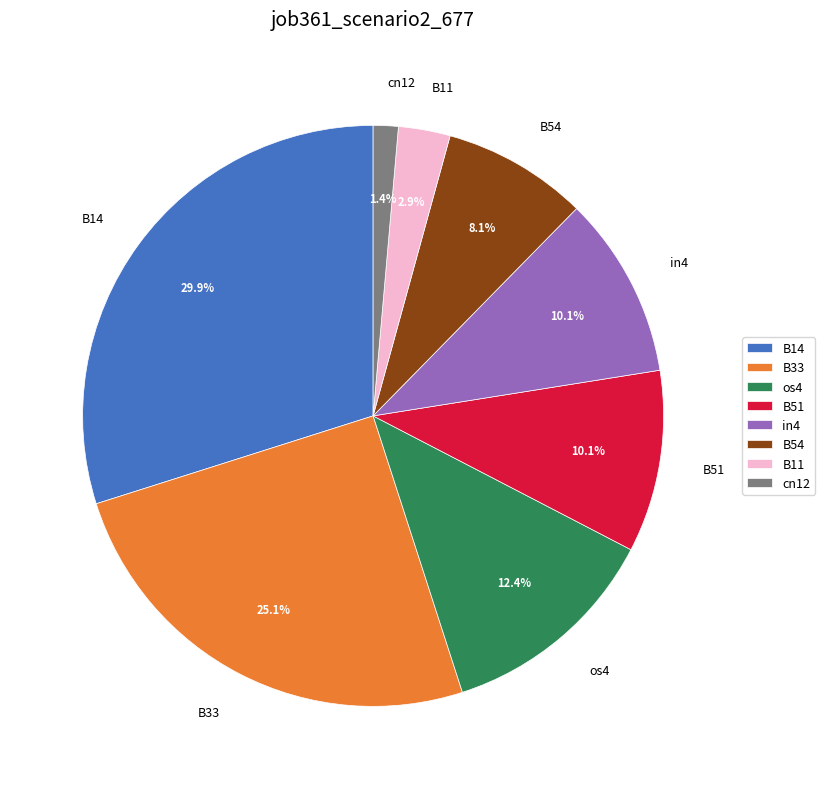

The B14 slice represents 30% of the pie. True or false?

True